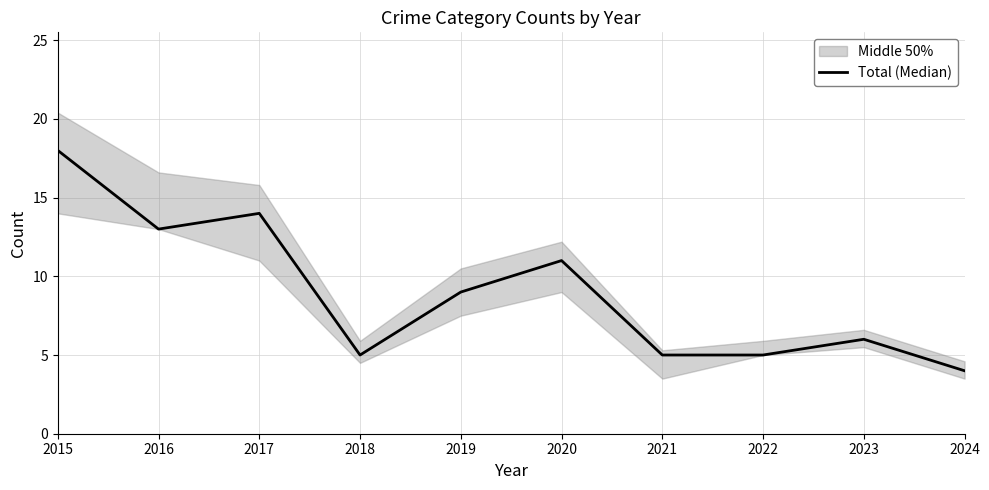

What is the ratio of the value at 2023 to the value at 2017?

0.4